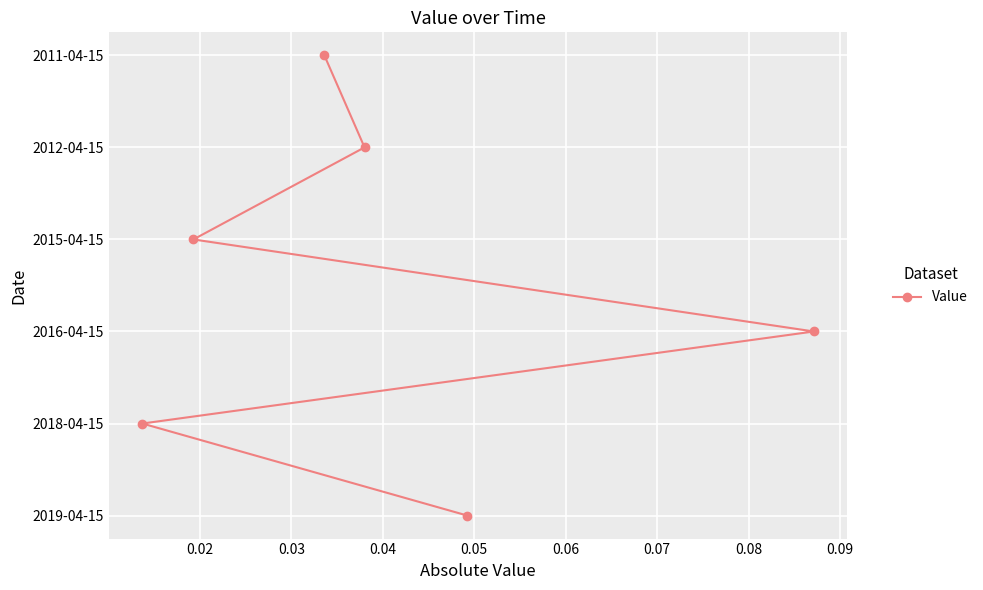

Between 0.06 and 0.02, which is larger?

0.06